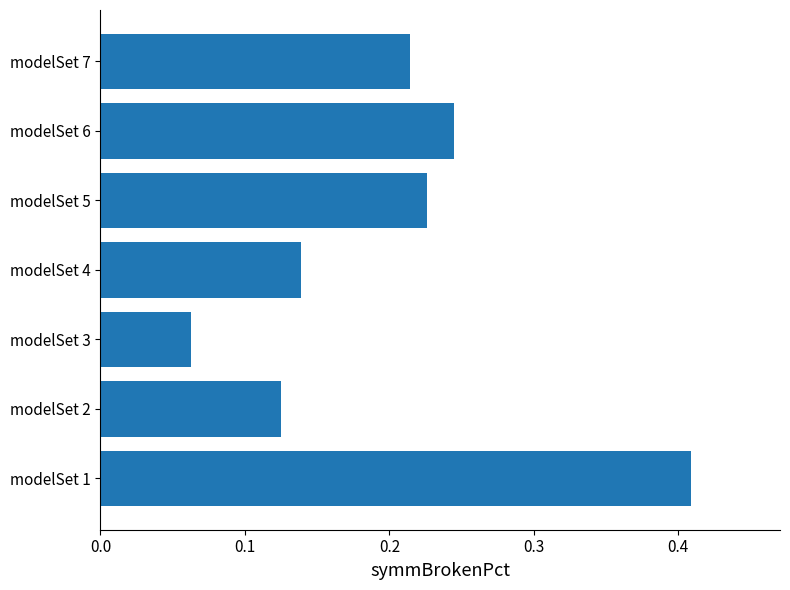

True or false: the data shows 0.1 at modelSet 6.

False